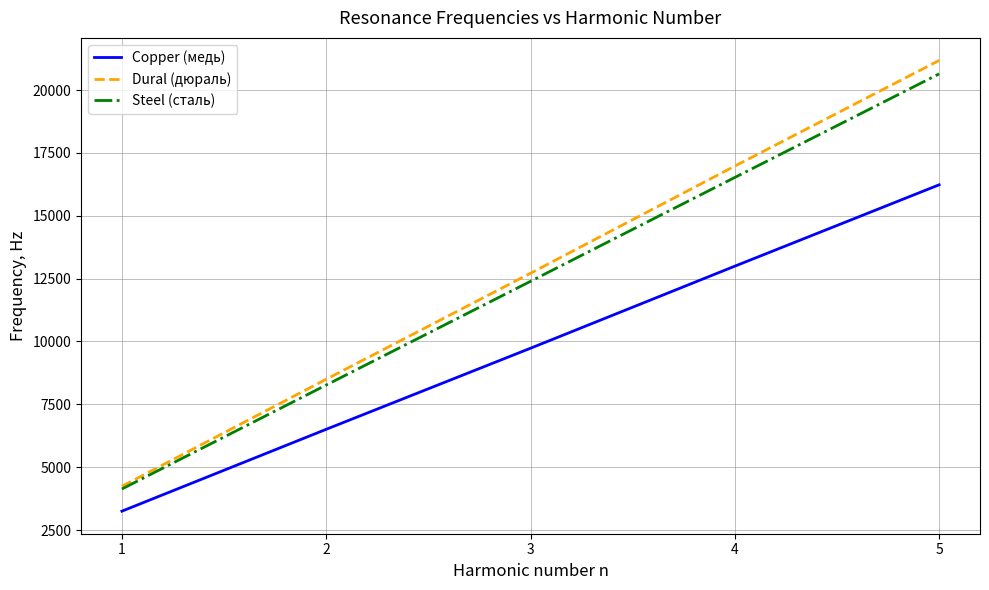

Reading left to right, list all the values displayed in this chart.

Copper (медь): 3249.5	6506.2	9731.2	12995.7	16232.0
Dural (дюраль): 4238.1	8497.7	12714.5	16977.1	21179.5
Steel (сталь): 4131.6	8267.5	12393.1	16524.6	20644.3